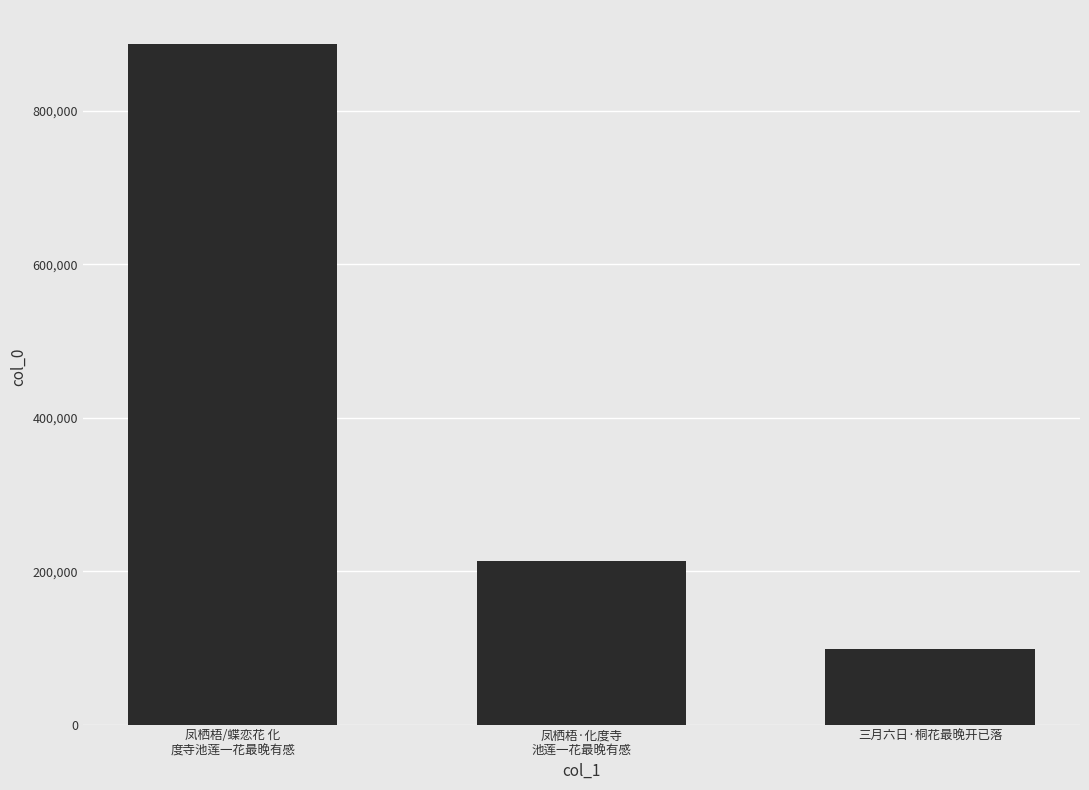

What is the maximum value shown in the chart?

887448